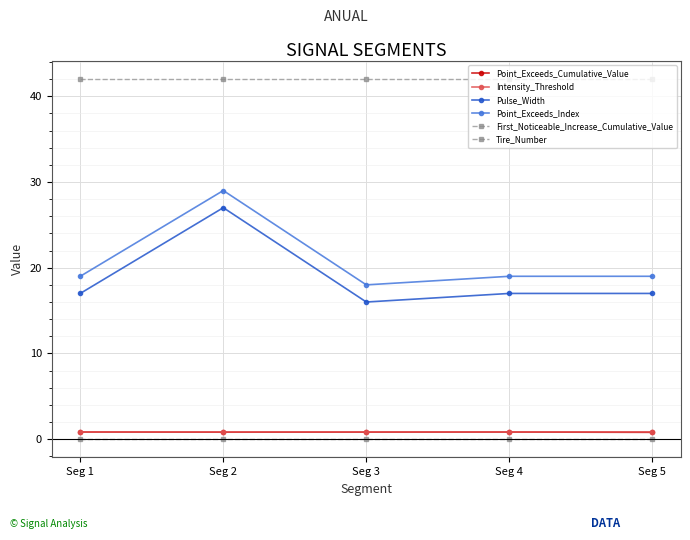

Count the number of data series in this chart.

6